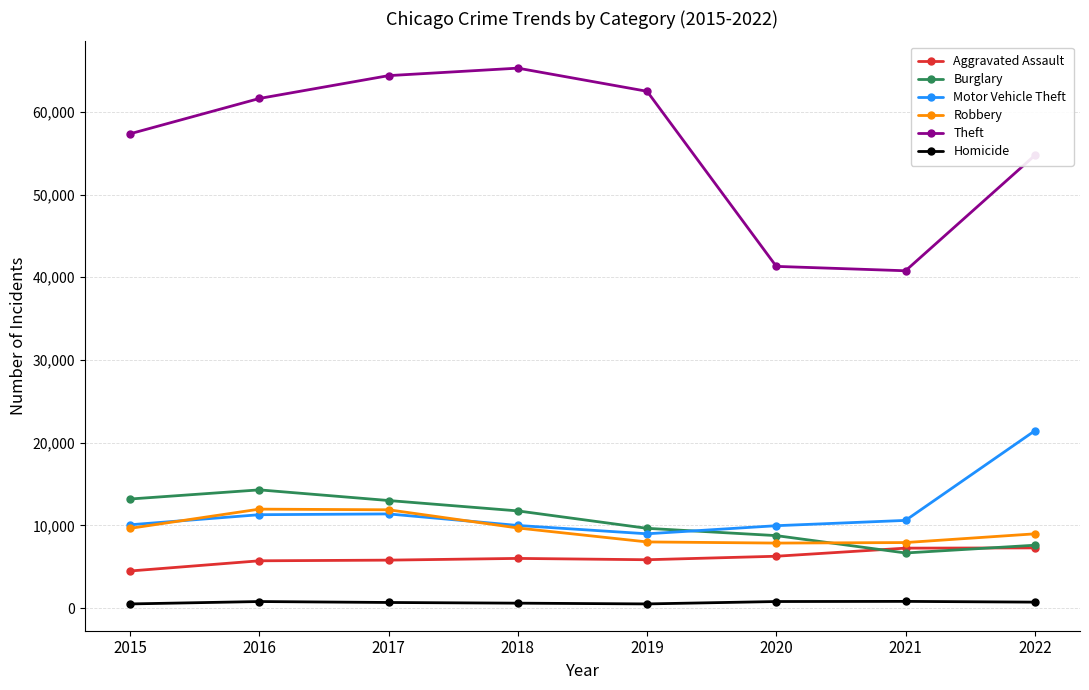

True or false: Burglary has more than 0 points higher than both neighbors.

True